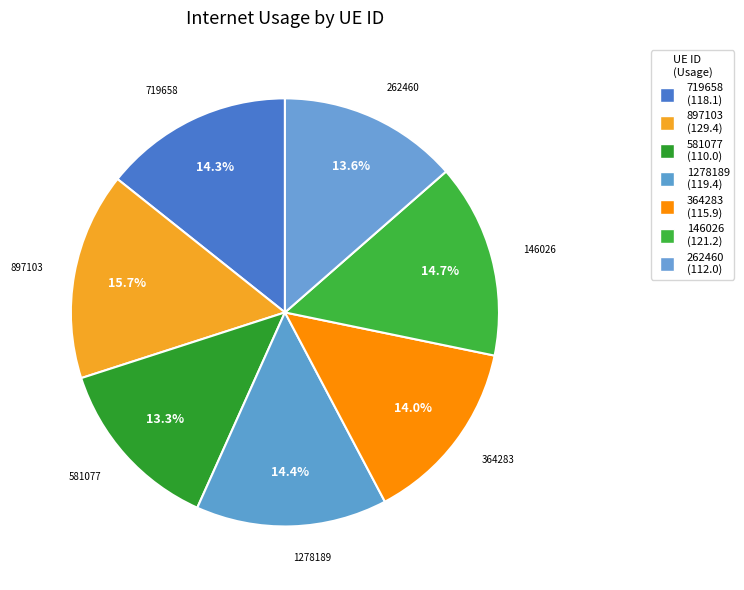

How many segments does this pie chart have?

7